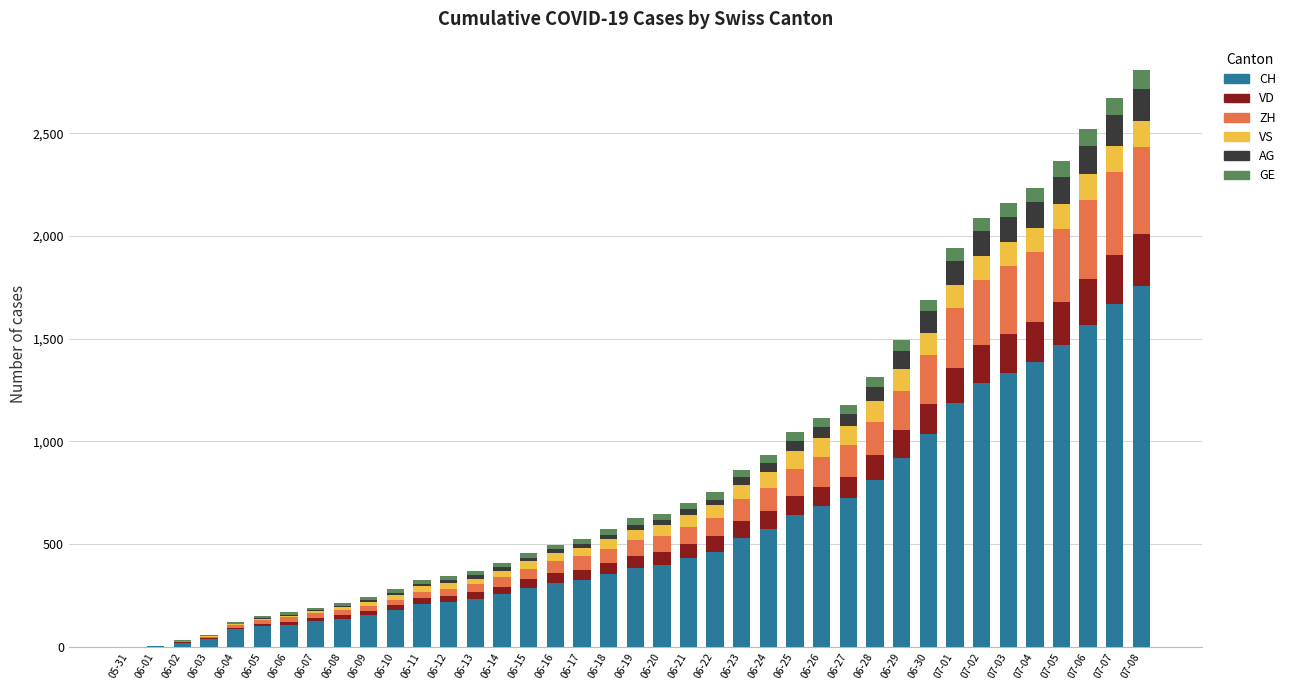

What is the maximum value for CH?

1757